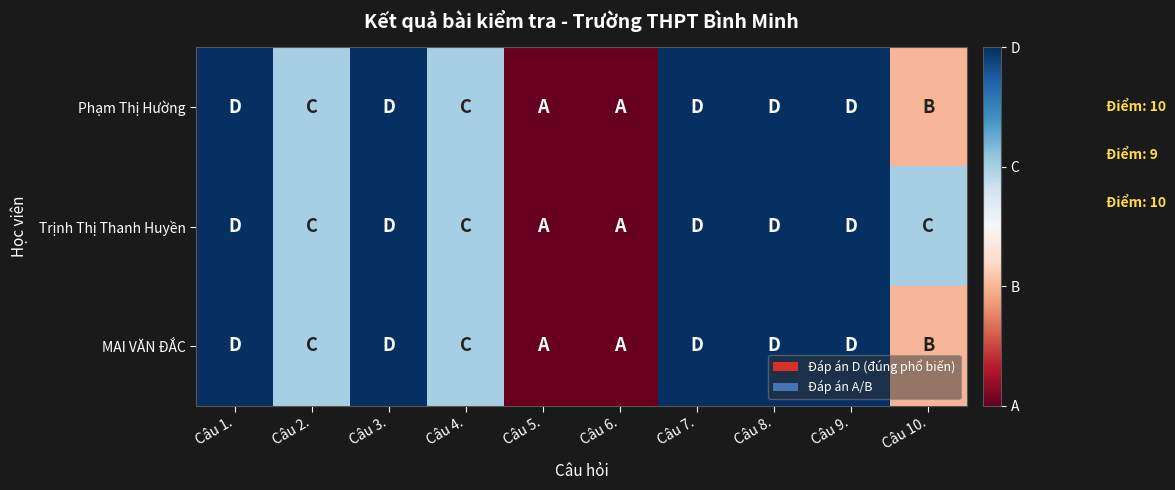

Reading right to left, transcribe all the data shown in this chart.

Phạm Thị Hường: Câu 10.=2	Câu 9.=4	Câu 8.=4	Câu 7.=4	Câu 6.=1	Câu 5.=1	Câu 4.=3	Câu 3.=4	Câu 2.=3	Câu 1.=4
Trịnh Thị Thanh Huyền: Câu 10.=3	Câu 9.=4	Câu 8.=4	Câu 7.=4	Câu 6.=1	Câu 5.=1	Câu 4.=3	Câu 3.=4	Câu 2.=3	Câu 1.=4
MAI VĂN ĐẮC: Câu 10.=2	Câu 9.=4	Câu 8.=4	Câu 7.=4	Câu 6.=1	Câu 5.=1	Câu 4.=3	Câu 3.=4	Câu 2.=3	Câu 1.=4